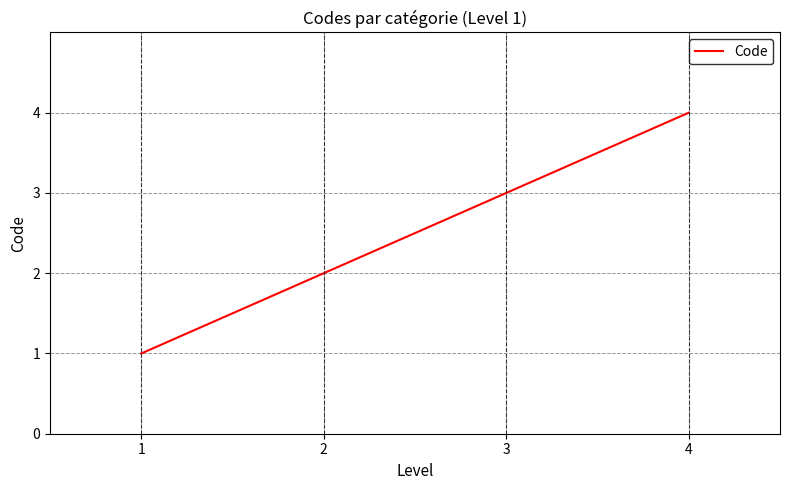

Rank the categories by value from lowest to highest.

1, 2, 3, 4